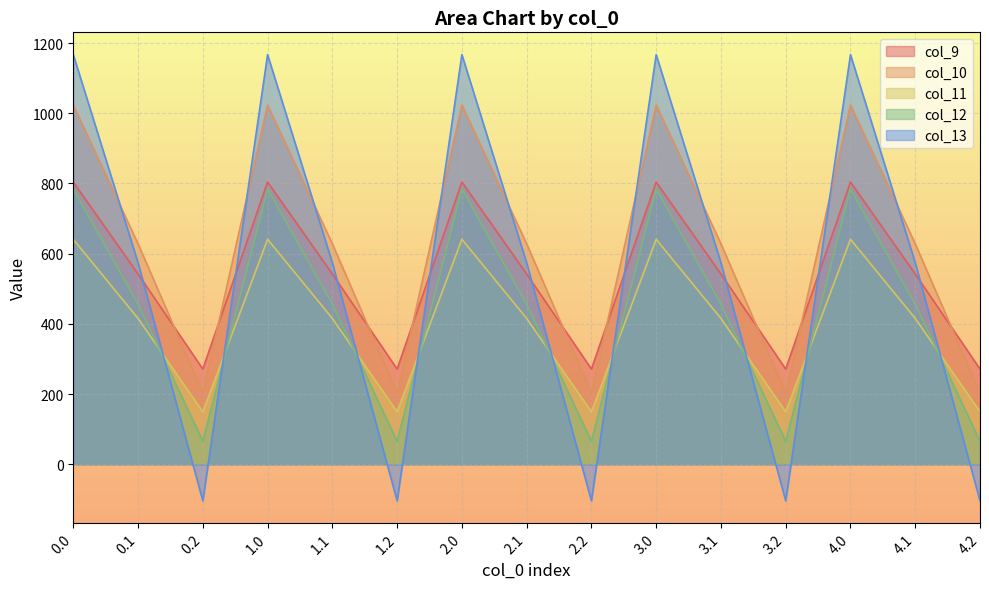

True or false: col_10 and col_12 intersect in this chart.

False